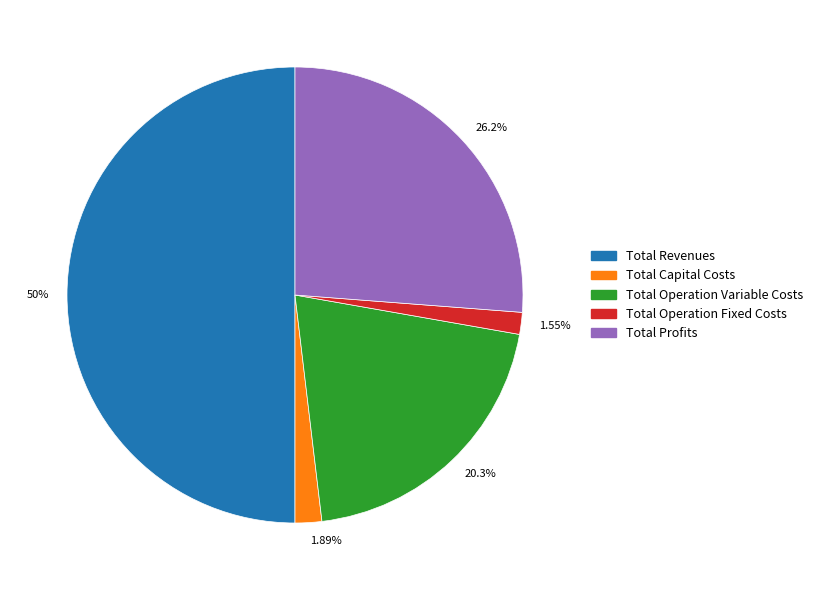

Is the sum of 50% and 1.55% greater than half?

Yes